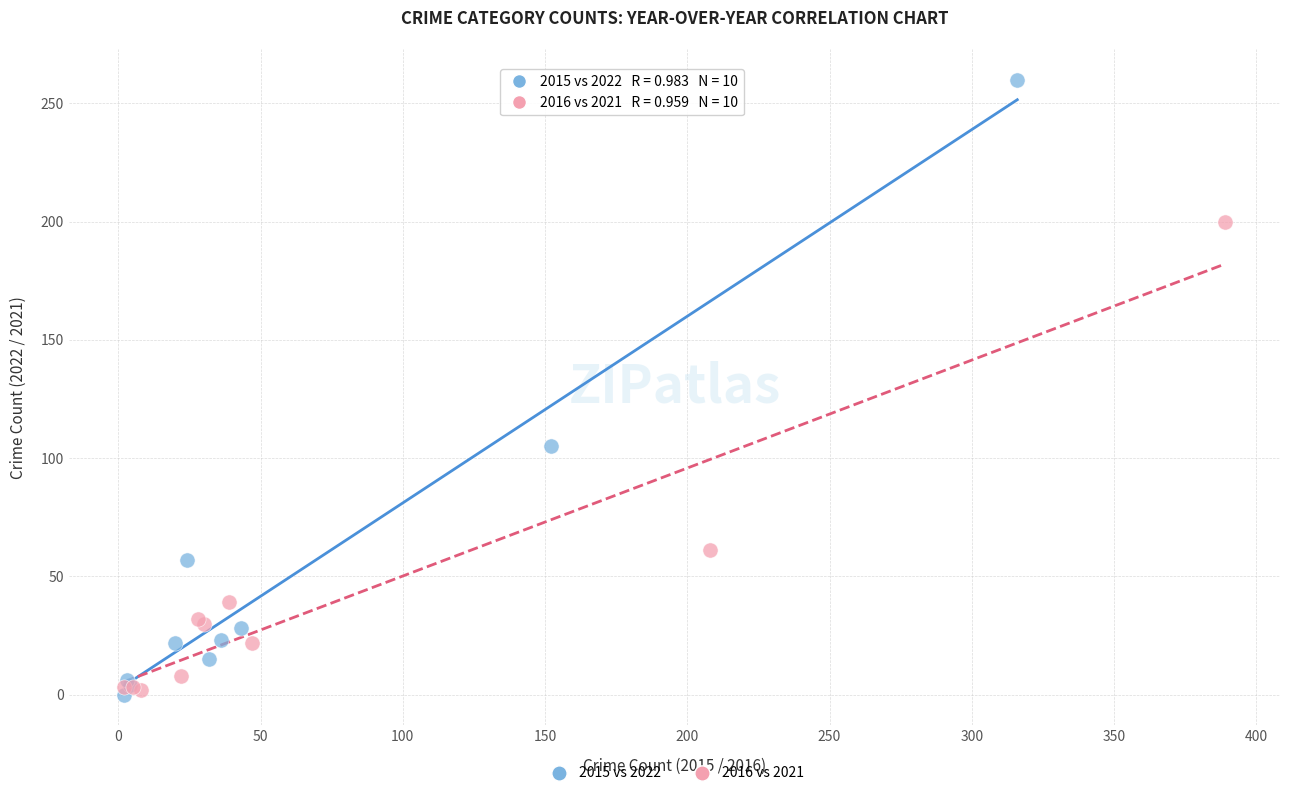

Which series has the widest spread of Y values?

2015 vs 2022